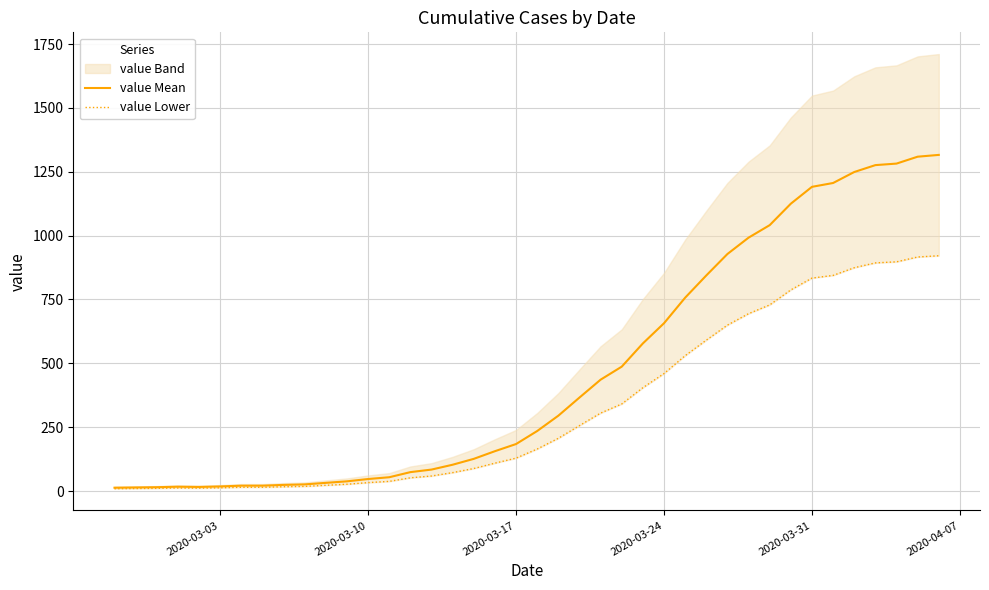

Which series has the widest spread of values?

value Mean